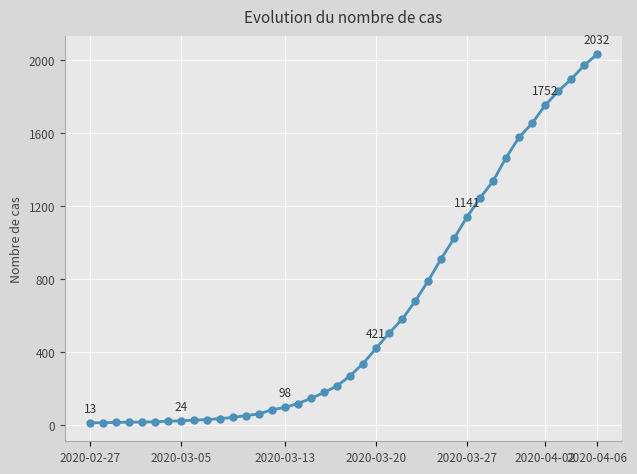

What is the sum of all values?

24656